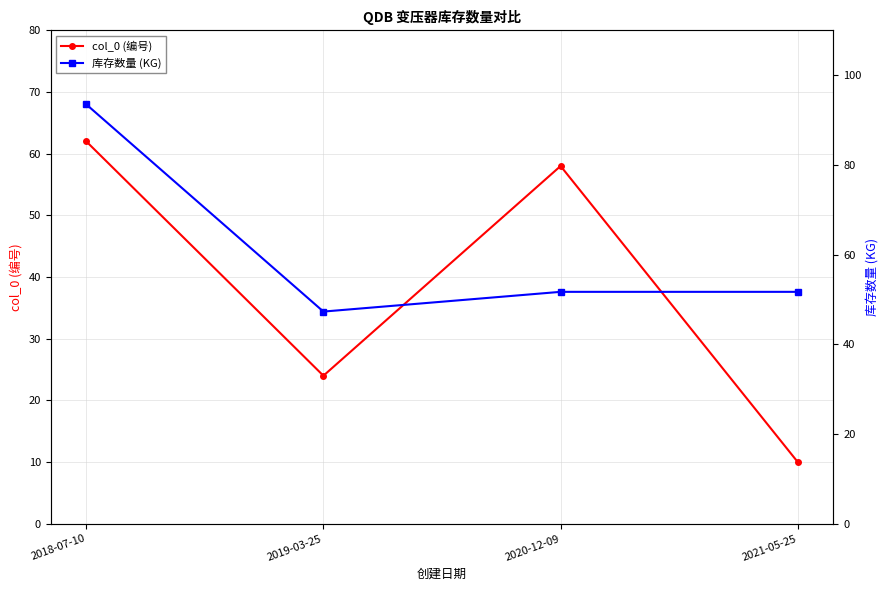

The value of 库存数量 (KG) at 2018-07-10 is 93.5. True or false?

True